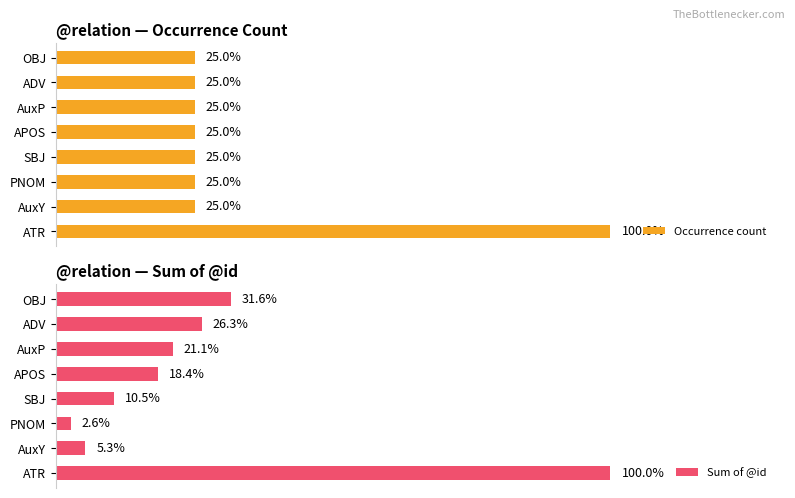

Rank the series at PNOM from lowest to highest value.

Occurrence count, Sum of @id